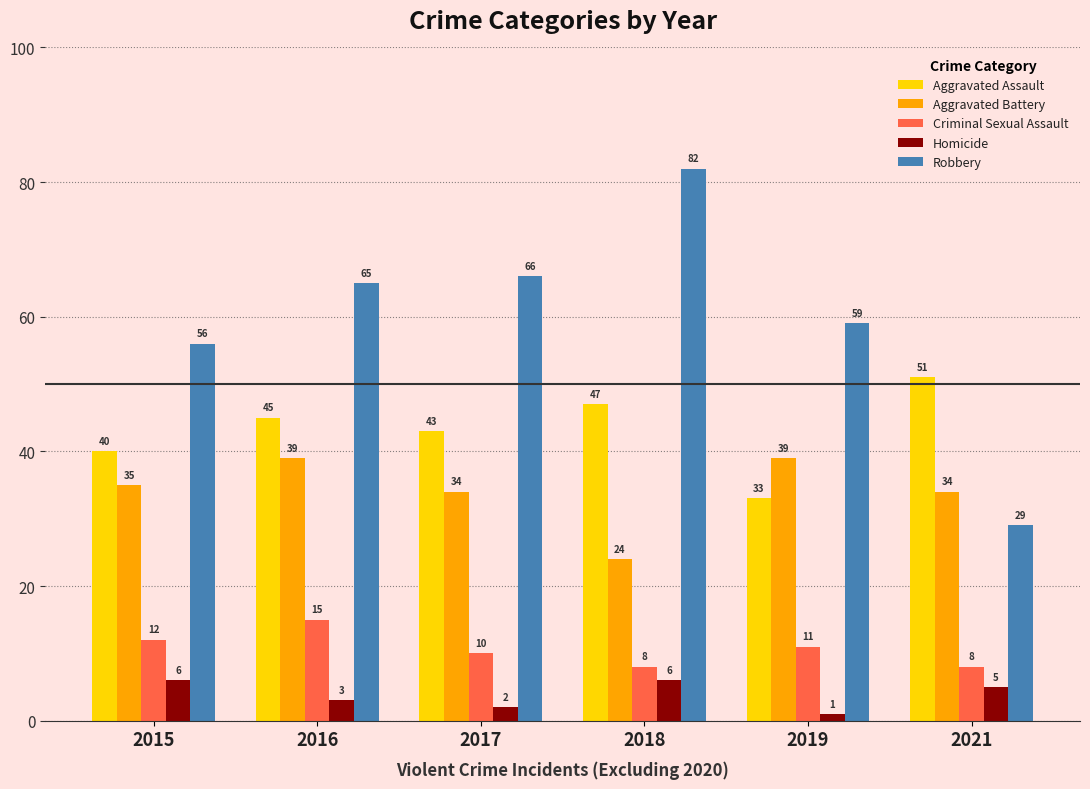

At 2019, list the series in order from largest to smallest.

Robbery, Aggravated Battery, Aggravated Assault, Criminal Sexual Assault, Homicide